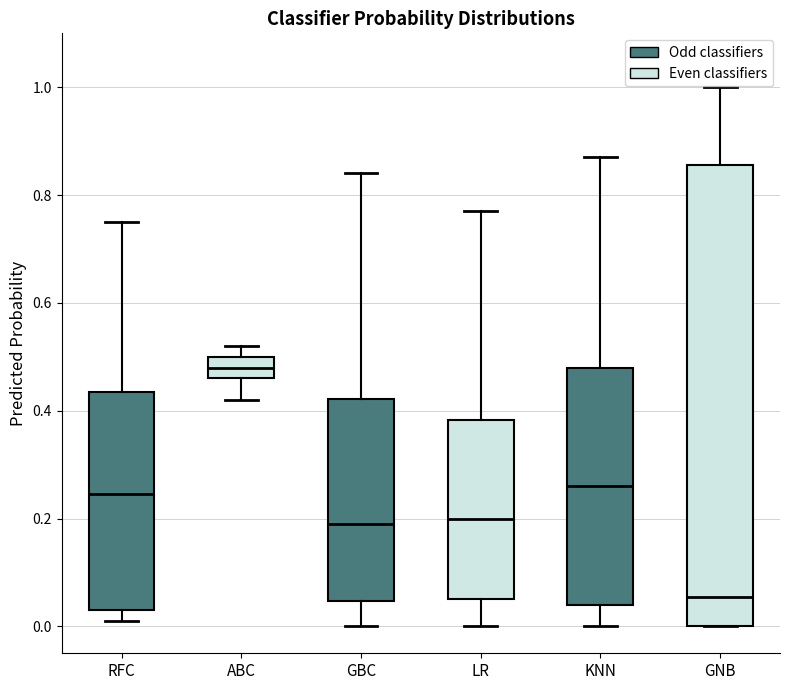

Where does the lower whisker of the box for ABC end on the y-axis? The values are not printed on the chart, so give them approximately, as read against the axis.

0.42